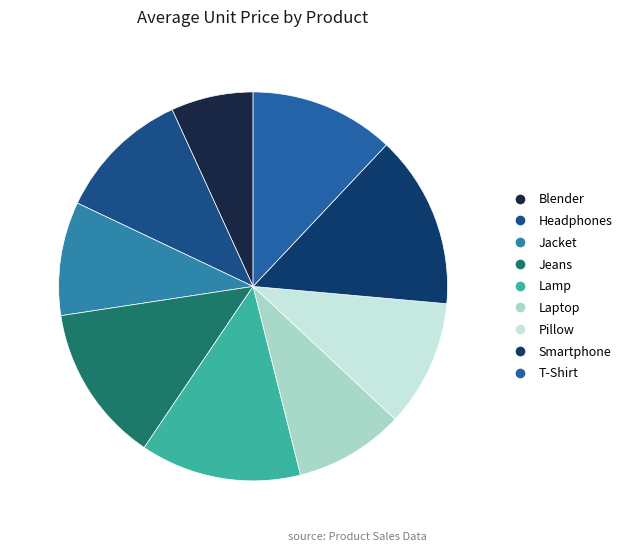

To the nearest percent, what is the difference between the largest and smallest slice percentages?

8%